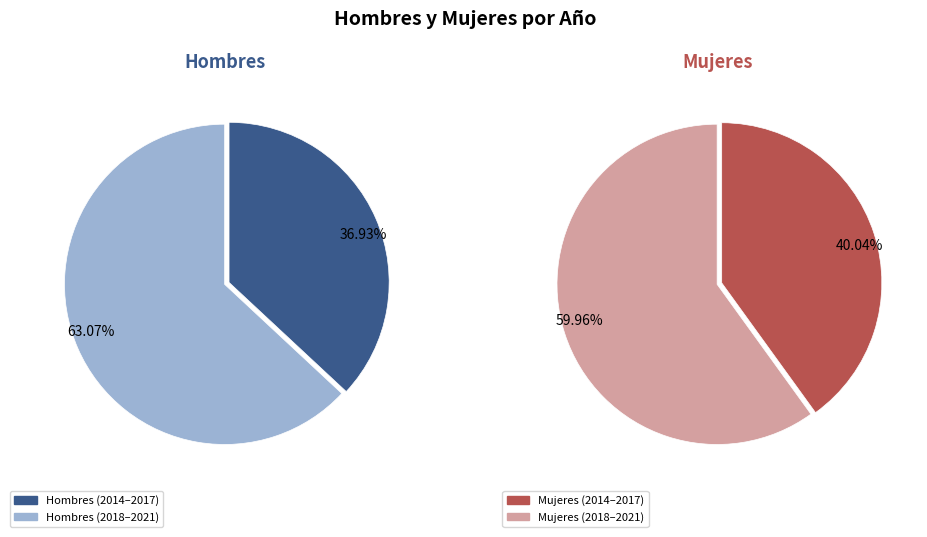

The 2019 slice represents 23% of the pie. True or false?

False